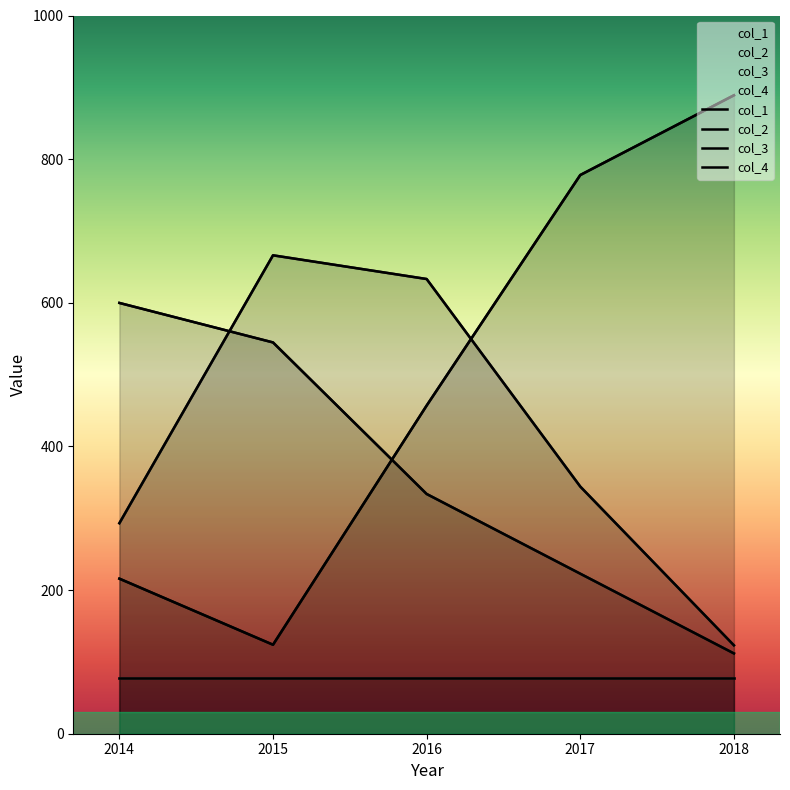

What is the value of the col_3 point at the 3rd from the left?

633.1